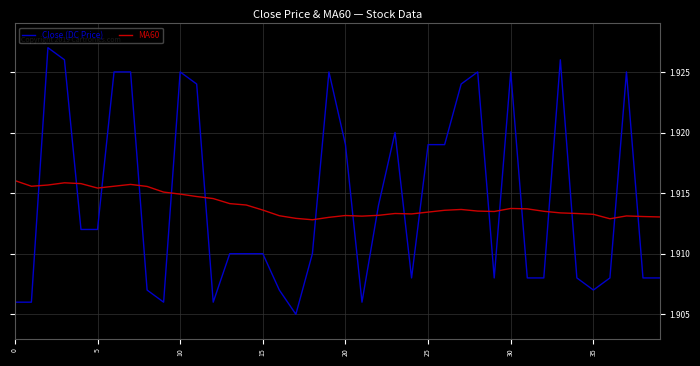

How many categories are shown in the chart?

40